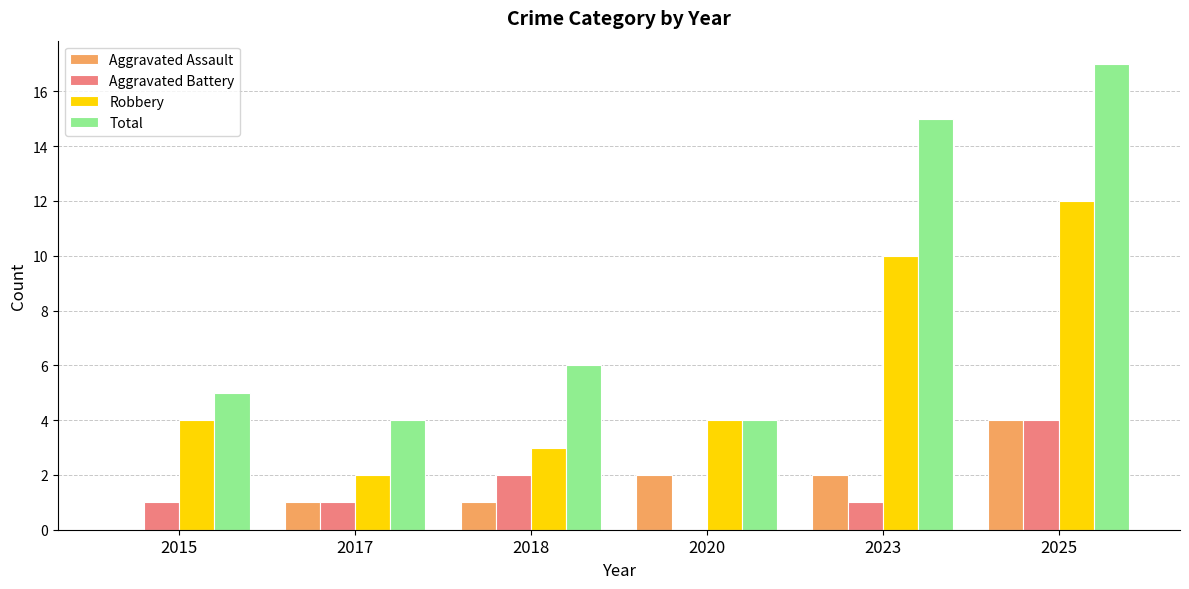

What is the sum of the Total values at 2023 and 2018?

21